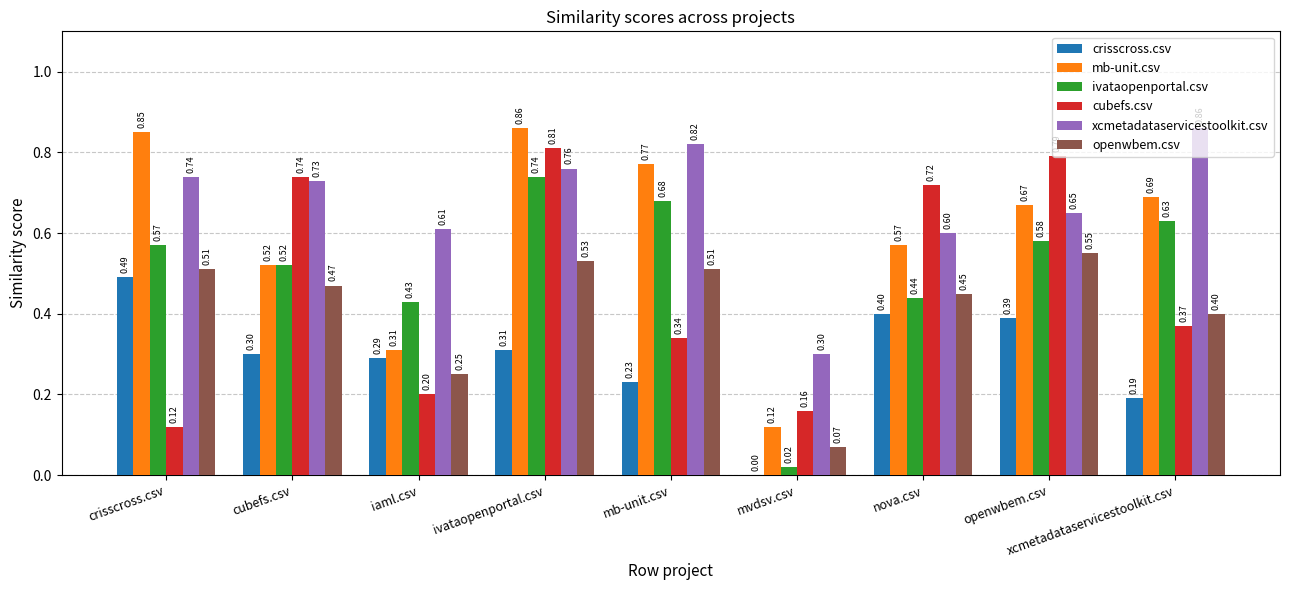

What is the sum of the cubefs.csv values at iaml.csv and mvdsv.csv?

0.4